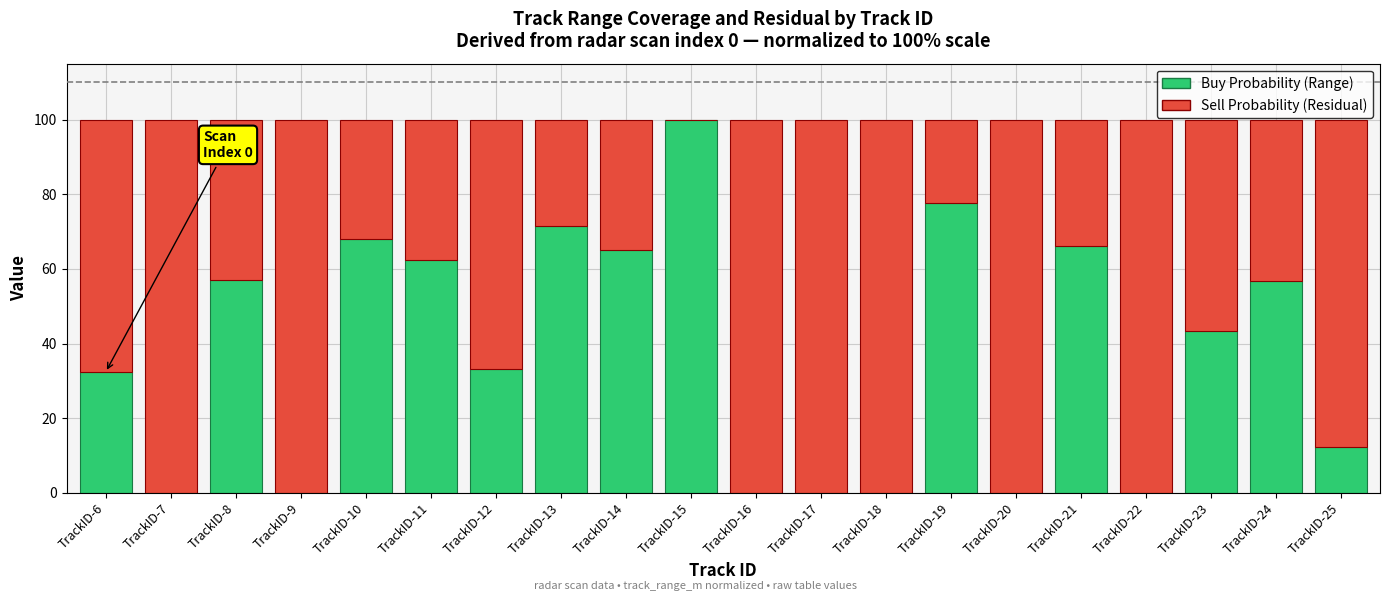

What is the total value across all series at TrackID-21?

100.0